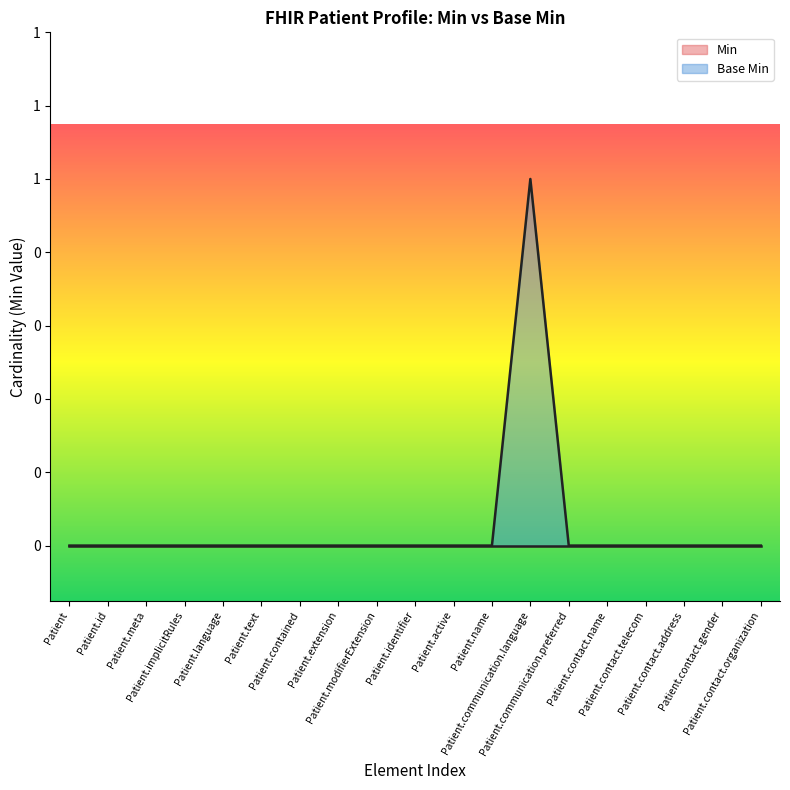

What is the greatest value displayed?

1